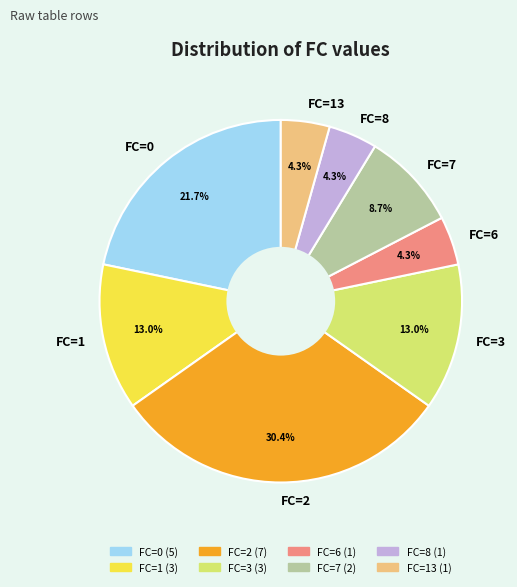

How many segments does this pie chart have?

8